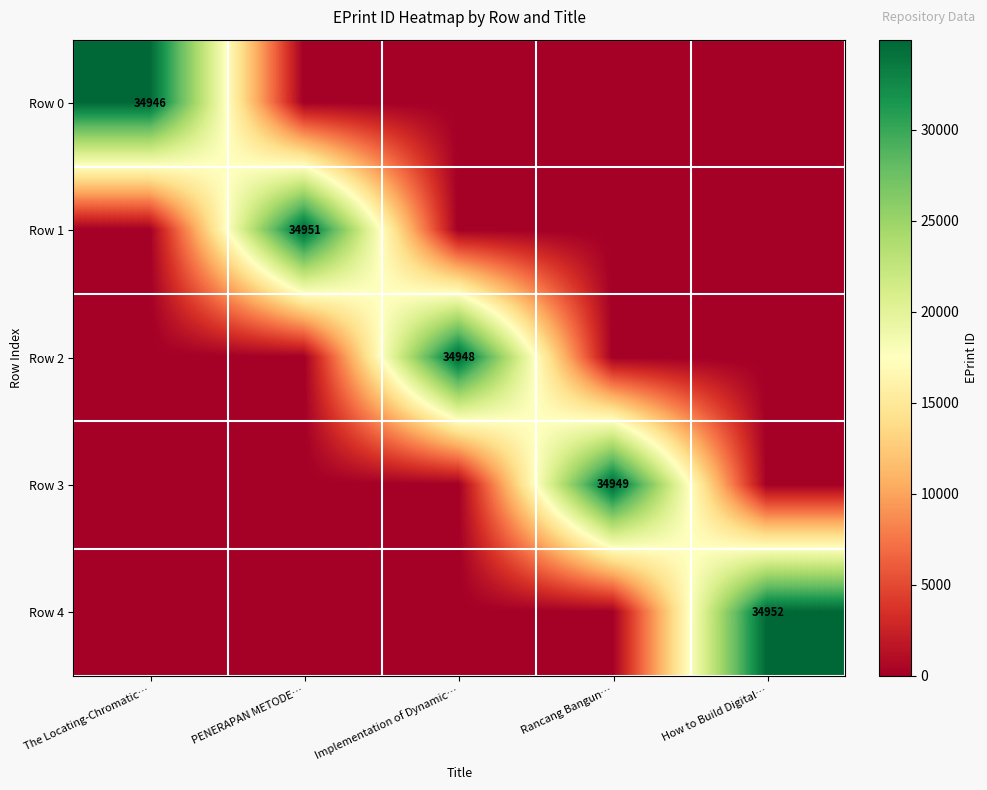

Reading left to right, what are all the values shown in this chart?

row_0: 34946	0	0	0	0
row_1: 0	34951	0	0	0
row_2: 0	0	34948	0	0
row_3: 0	0	0	34949	0
row_4: 0	0	0	0	34952